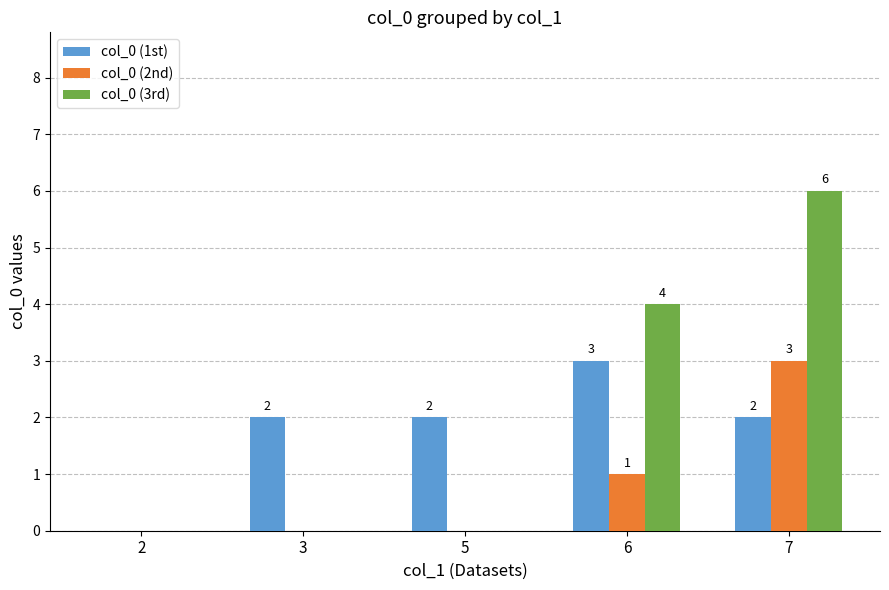

How many col_0 (1st) values are between 2 and 3?

4